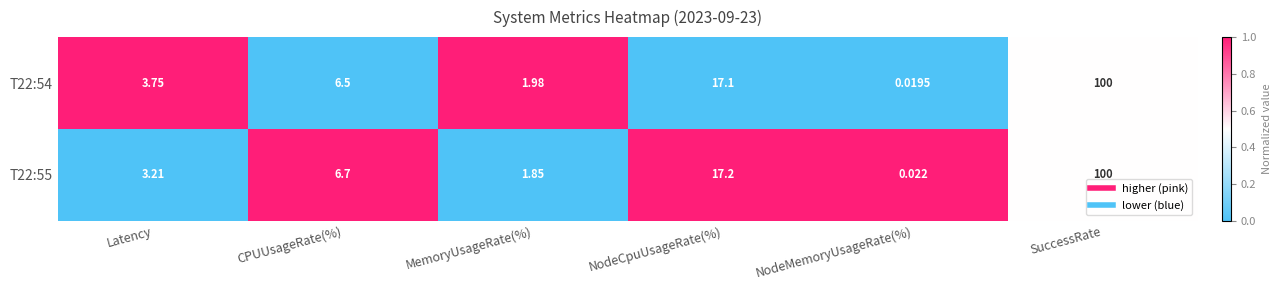

At which label does T22:54 reach its minimum?

NodeMemoryUsageRate(%)